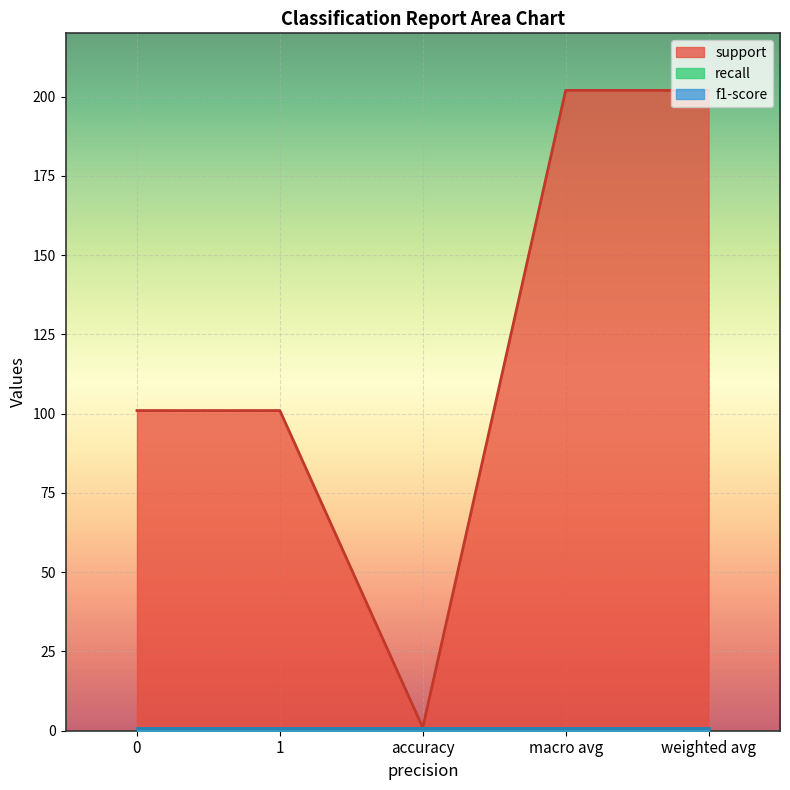

Reading left to right, what are all the values shown in this chart?

support: 101	101	1	202	202
recall: 1	1	1	1	1
f1-score: 1	1	1	1	1